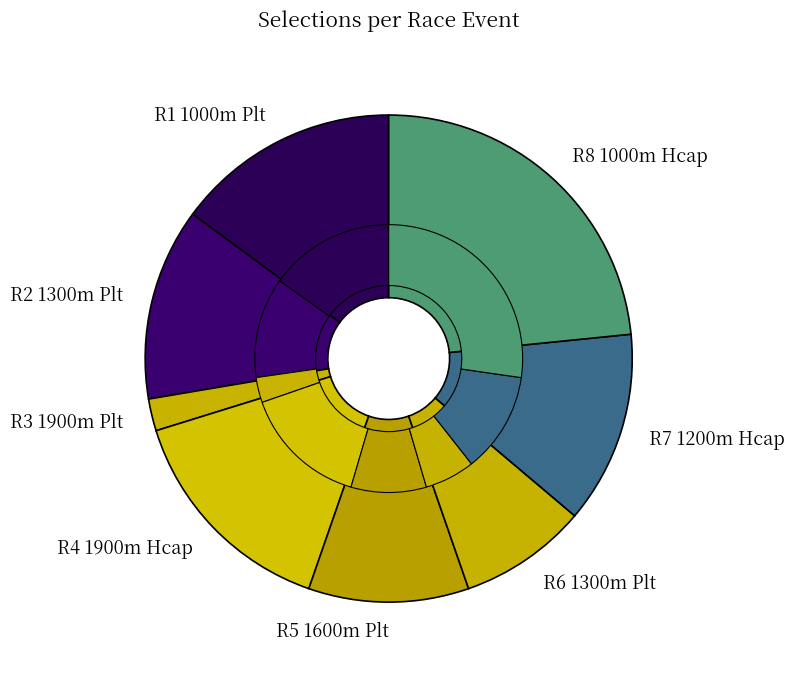

The R4 1900m Hcap slice represents 2% of the pie. True or false?

False